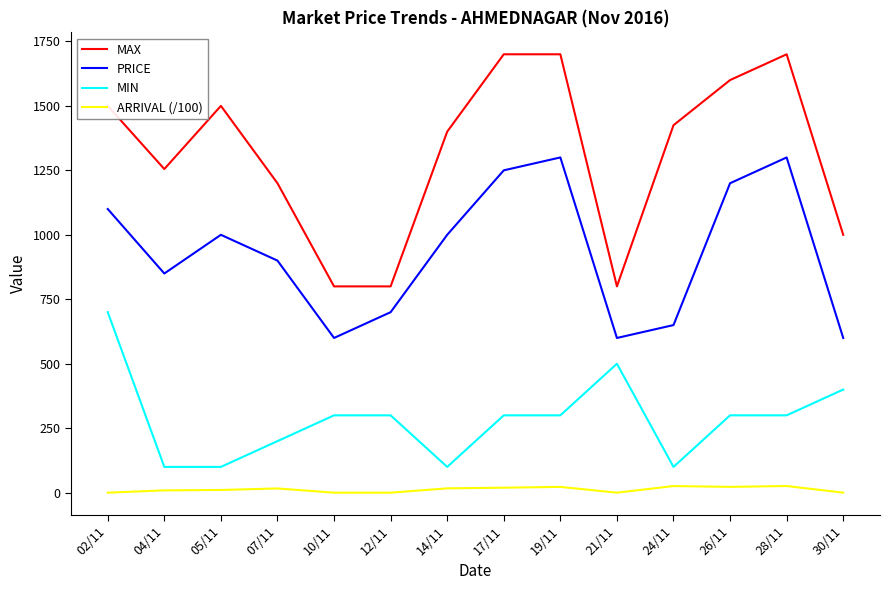

Rank the series by their maximum value, from lowest to highest.

ARRIVAL (/100), MIN, PRICE, MAX